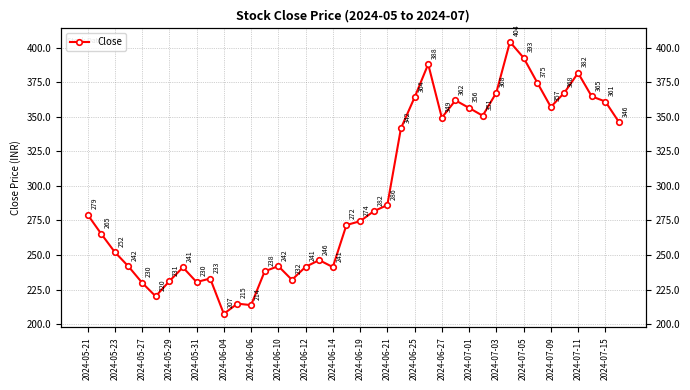

What is the smallest value displayed?

207.4